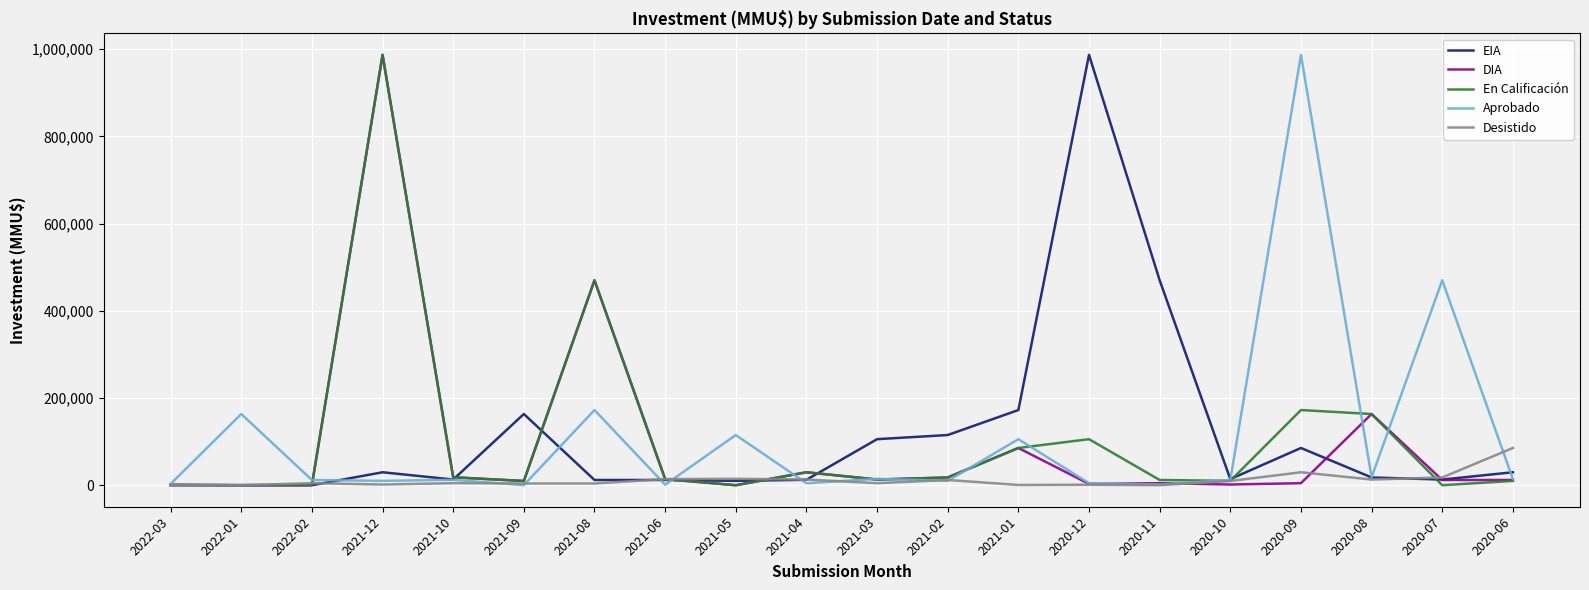

Which series changed the most between 2021-09 and 2020-10?

EIA